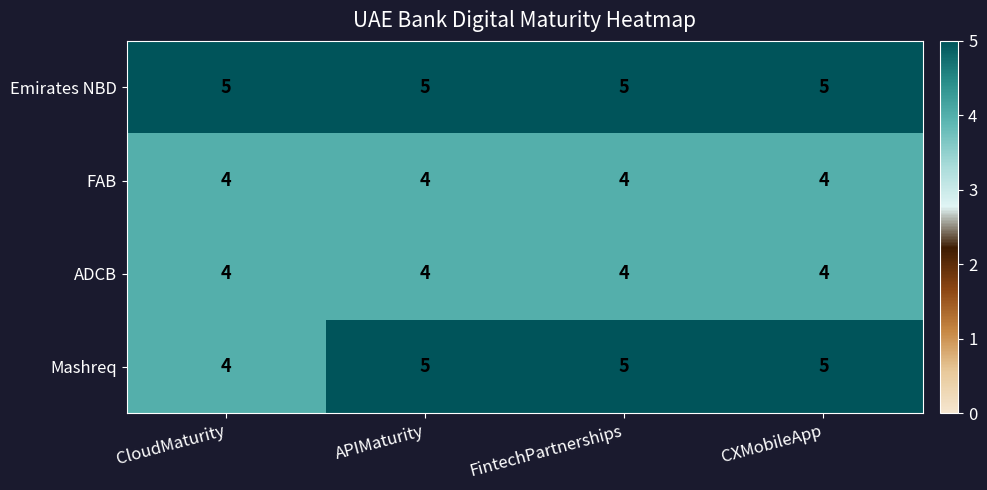

Which series has the largest total across all categories?

Emirates NBD